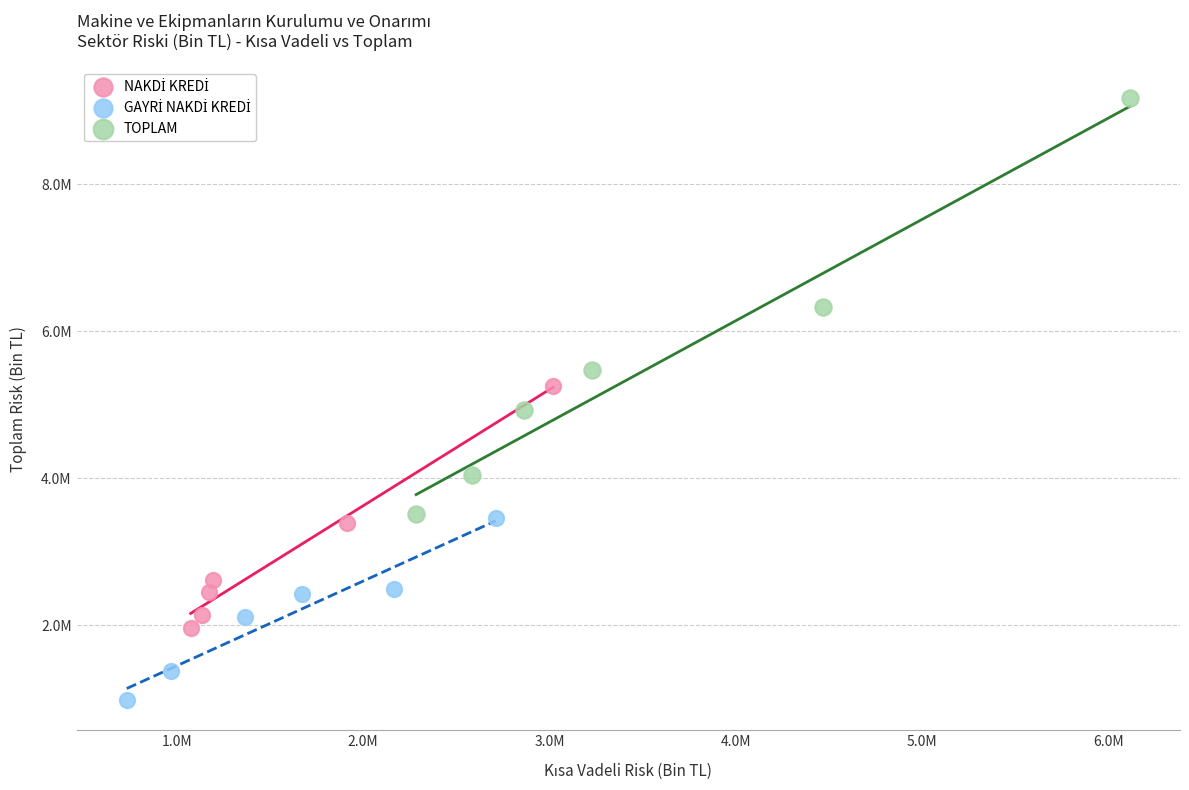

Which series has the widest spread of Y values?

TOPLAM